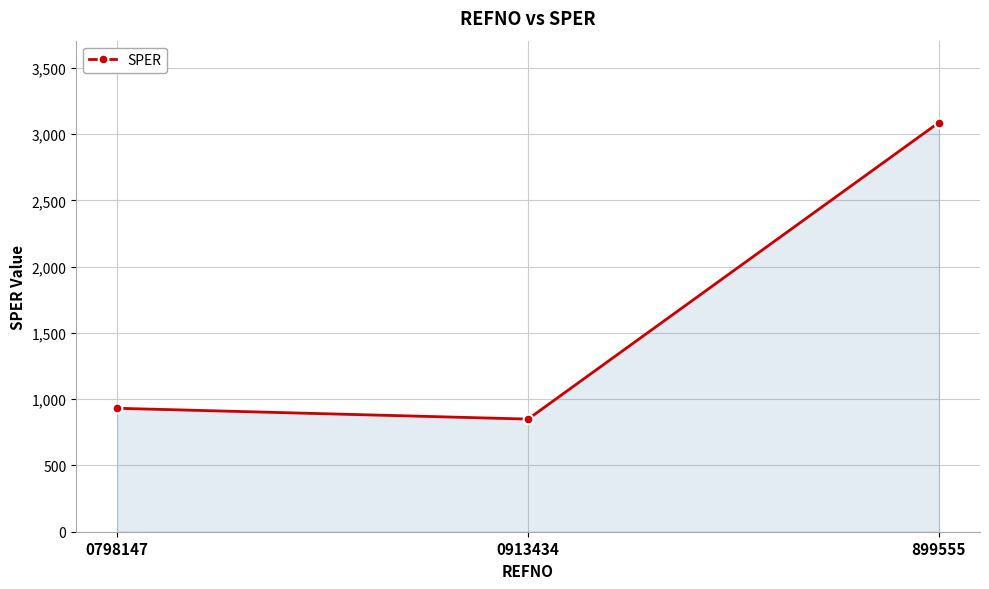

At which category does the chart reach its peak across all series?

899555